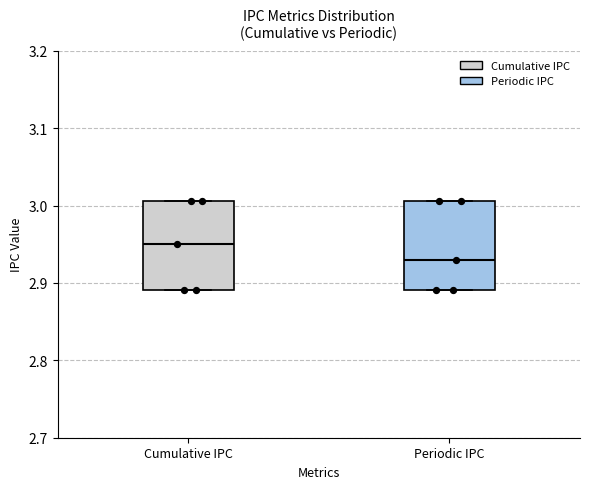

Reading left to right, read every box against the y-axis: the position of its median line, the range the box covers, and the ends of its whiskers. The values are not printed on the chart, so give them approximately, as read against the axis.

Cumulative IPC: median 2.95, box 2.89 to 3.01, whiskers 2.89 to 3.01
Periodic IPC: median 2.93, box 2.89 to 3.01, whiskers 2.89 to 3.01